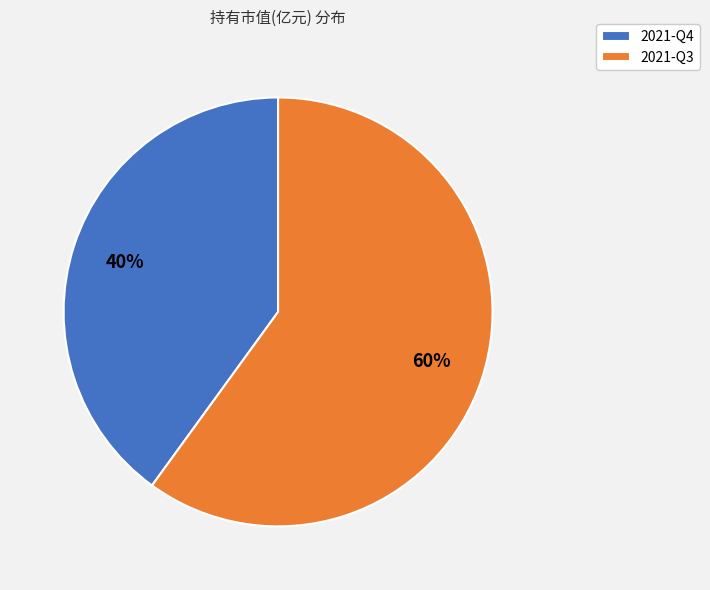

To the nearest percent, what portion does 2021-Q3 represent?

60%